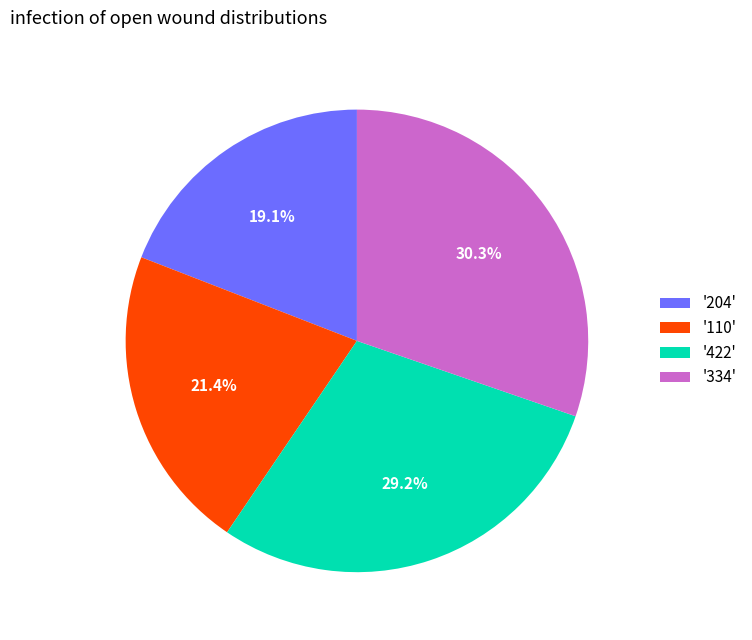

Between '204' and '422', which is larger?

'422'